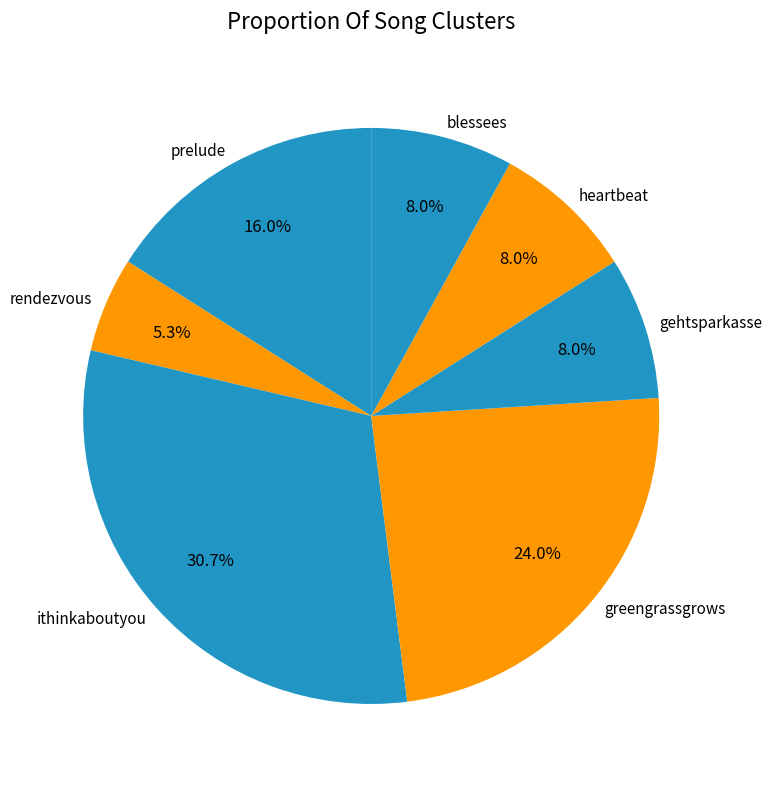

The rendezvous slice represents 16% of the pie. True or false?

False